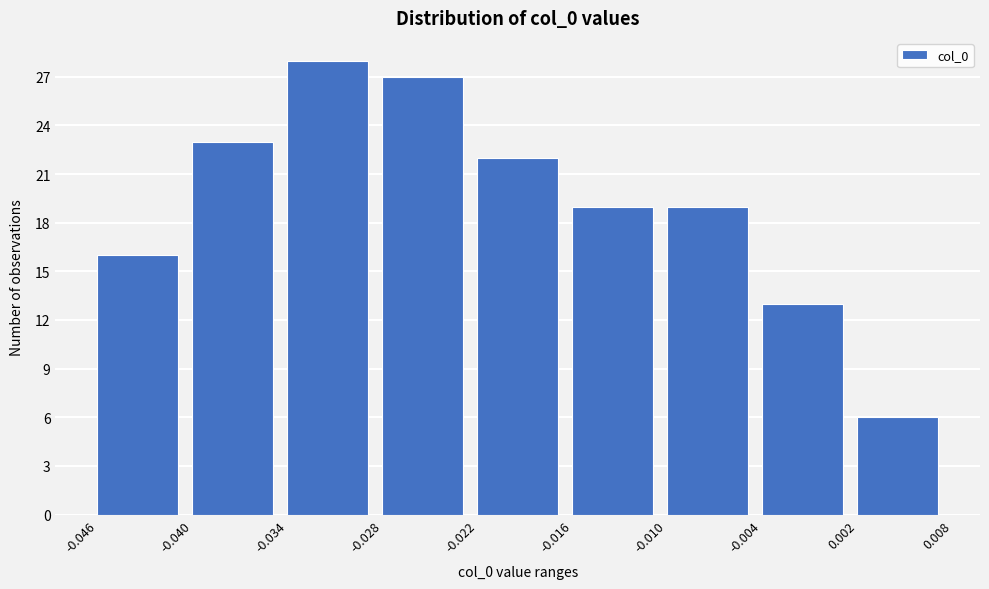

Over which range of the x-axis is the bar tallest?

-0.034 to -0.028